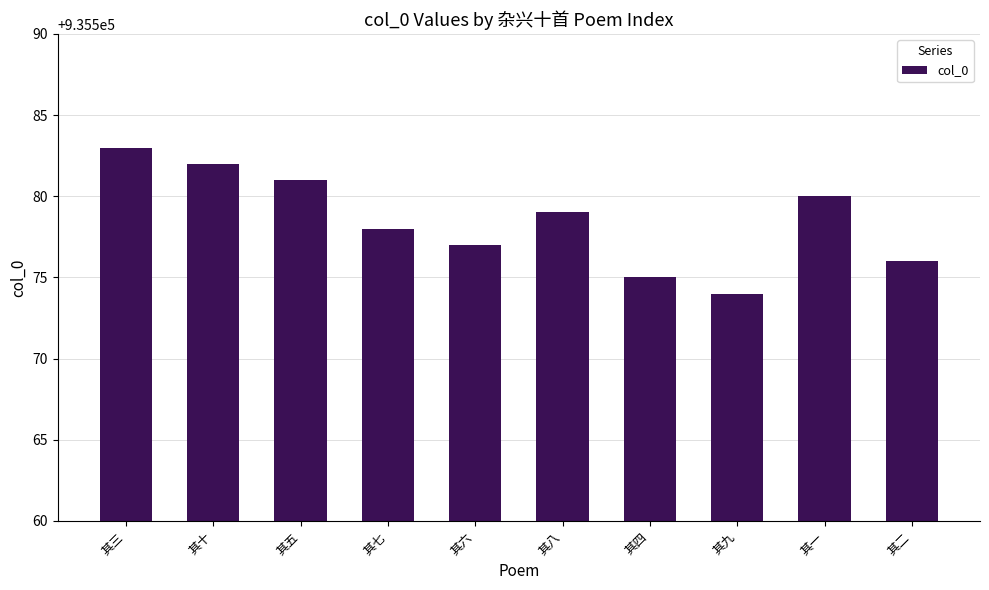

Reading right to left, extract all data points from this chart.

其二=935576	其一=935580	其九=935574	其四=935575	其八=935579	其六=935577	其七=935578	其五=935581	其十=935582	其三=935583